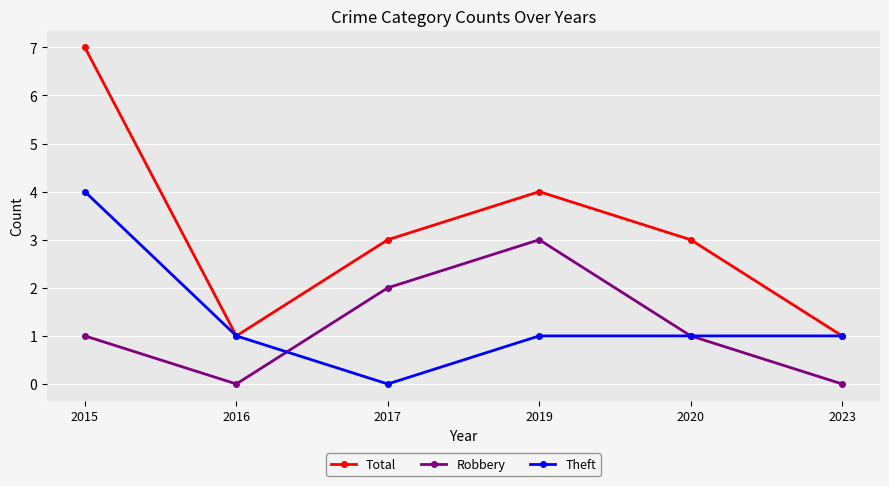

True or false: Robbery and Total intersect in this chart.

False